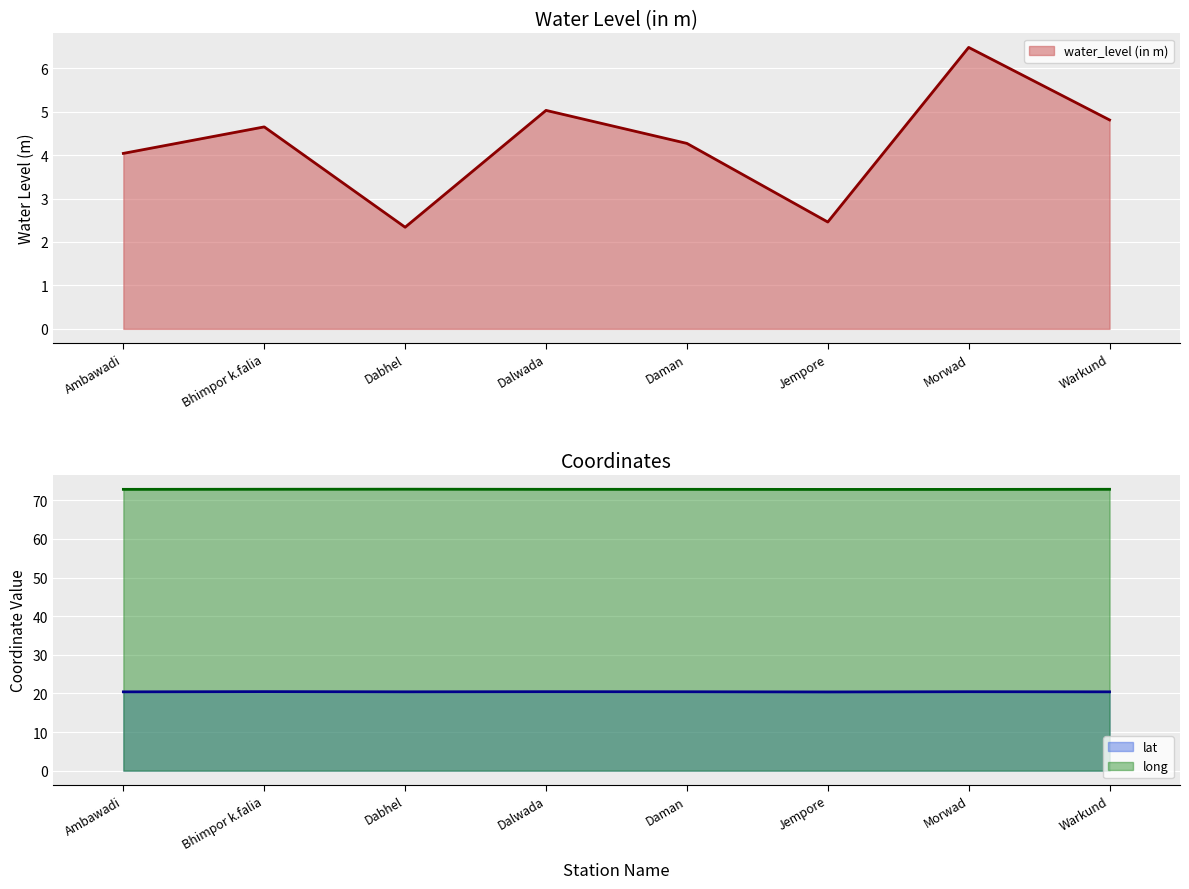

True or false: long has more than 2 points higher than both neighbors.

False